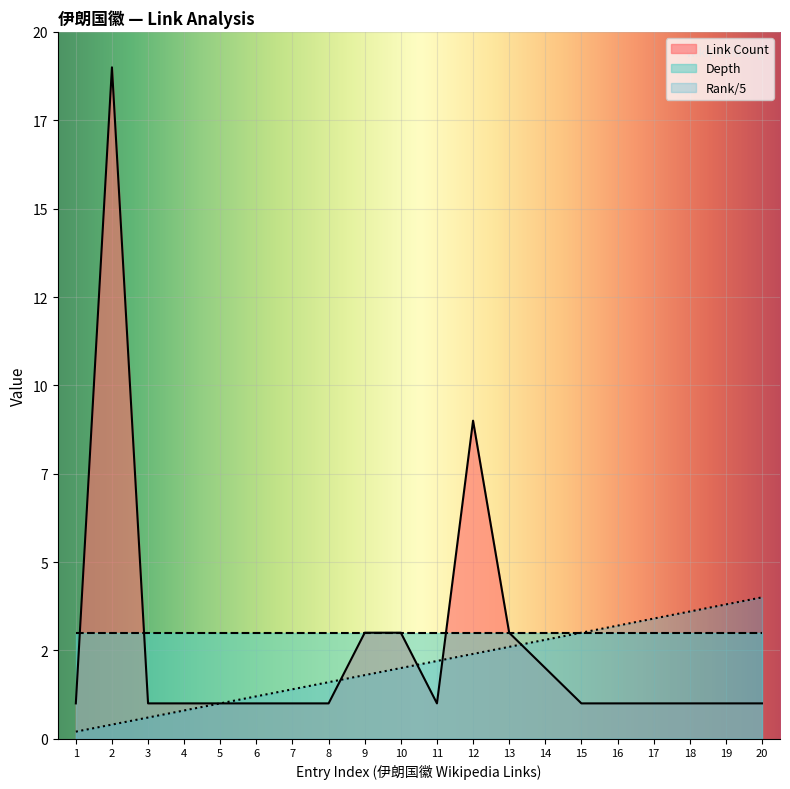

In Link Count, how many points are lower than both neighbors (excluding endpoints)?

1